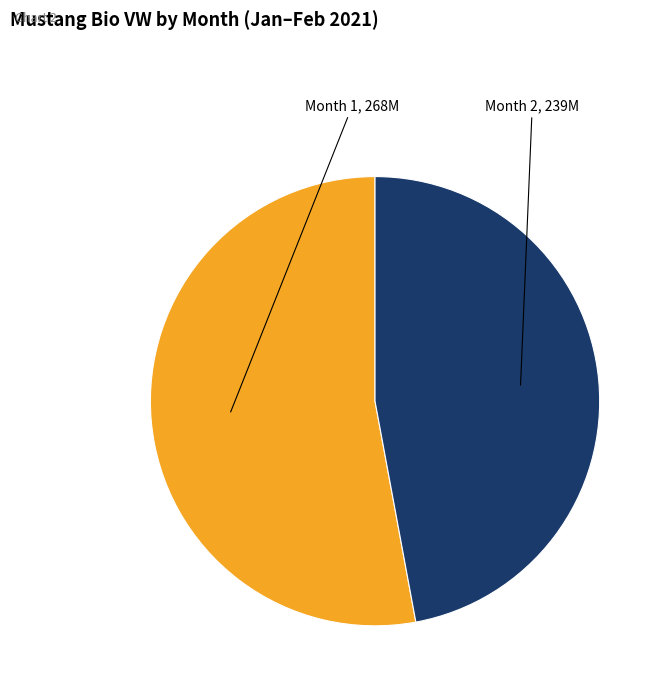

Do Month 2 and Month 1 together represent more than half of the pie?

Yes